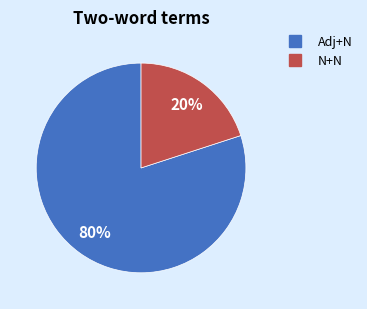

To the nearest percent, what is the average slice percentage?

50%